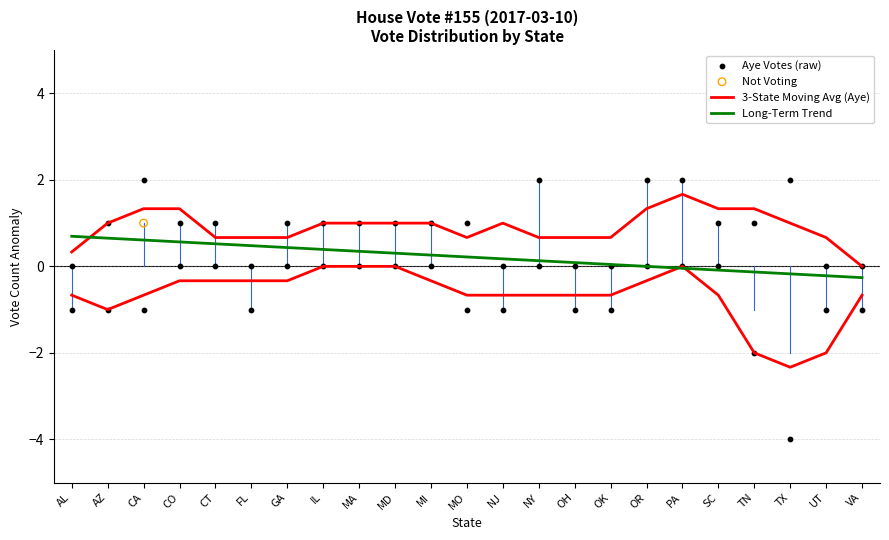

Which series reaches the maximum Y coordinate?

Aye Votes (raw)